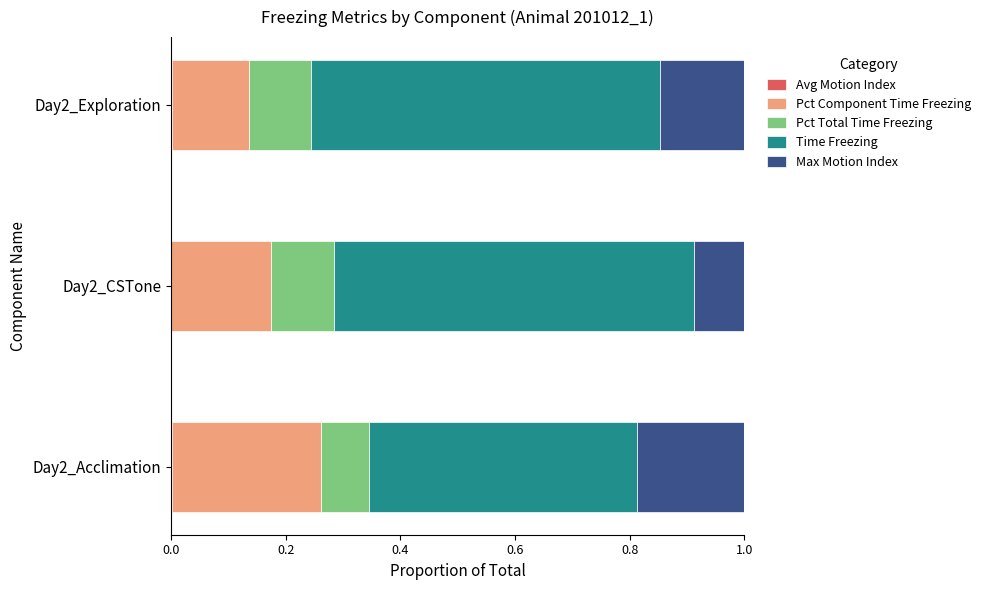

How many categories are shown in the chart?

3